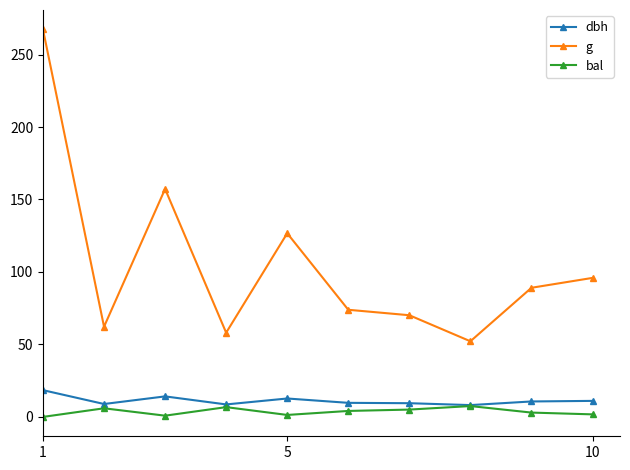

What is the minimum value for dbh?

8.2